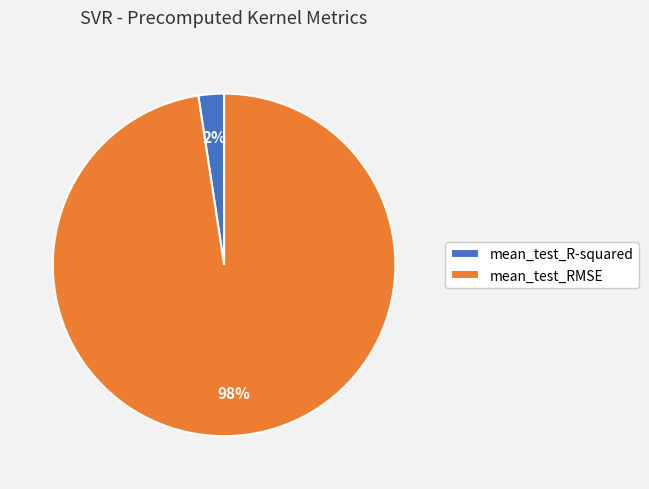

Do mean_test_RMSE and mean_test_R-squared together represent more than half of the pie?

Yes